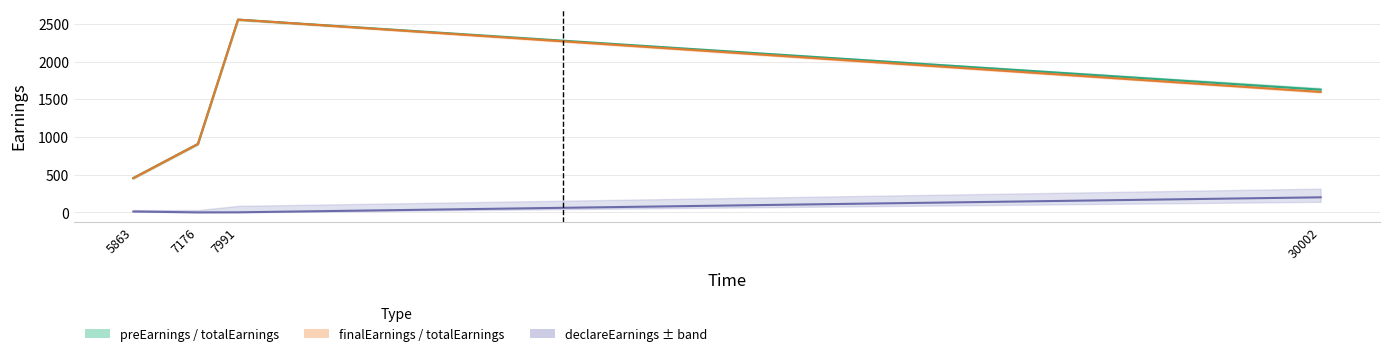

Where is the first local maximum for preEarnings mid?

7991